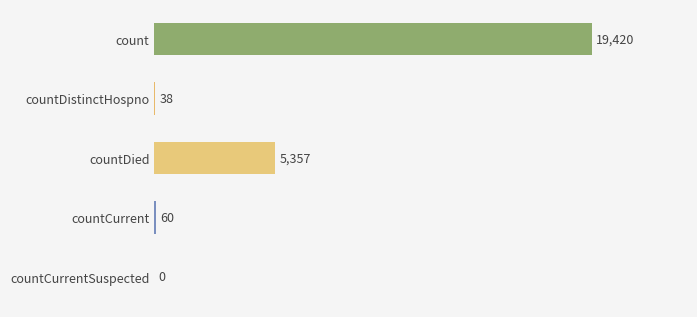

At which category does the chart reach its peak across all series?

count